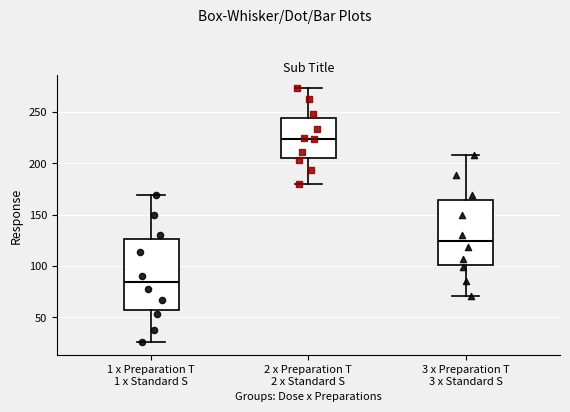

Reading left to right, transcribe this box plot: for each box, give where its median line is, the range the box spans, and where its two whiskers end, as read against the y-axis. The values are not printed on the chart, so give them approximately, as read against the axis.

1 x Preparation T 1 x Standard S: median 85, box 55 to 125, whiskers 25 to 170
2 x Preparation T 2 x Standard S: median 225, box 205 to 245, whiskers 180 to 275
3 x Preparation T 3 x Standard S: median 125, box 100 to 165, whiskers 70 to 210